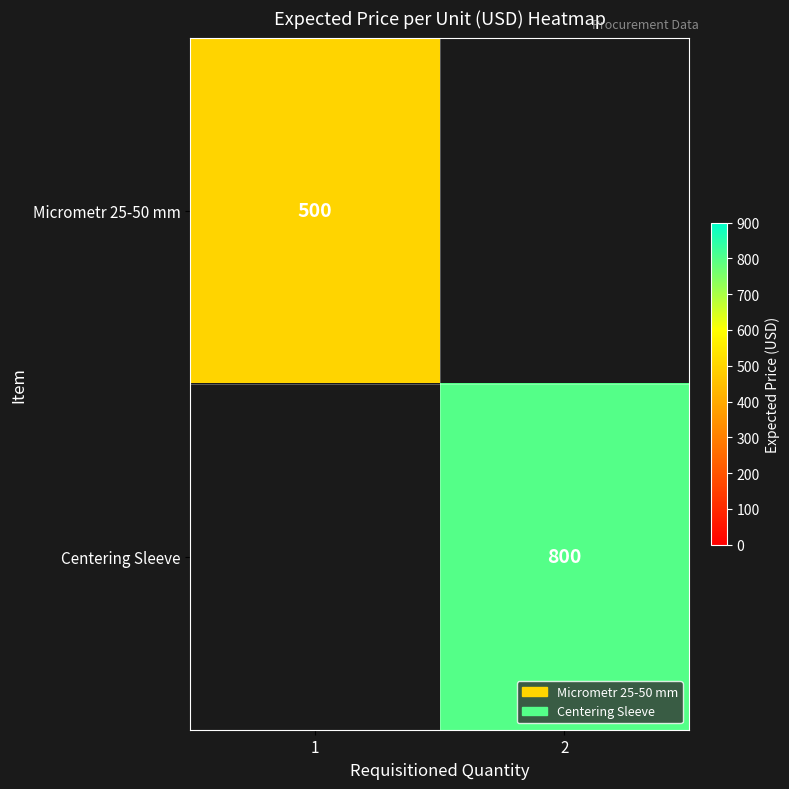

How many data points does each series have?

2